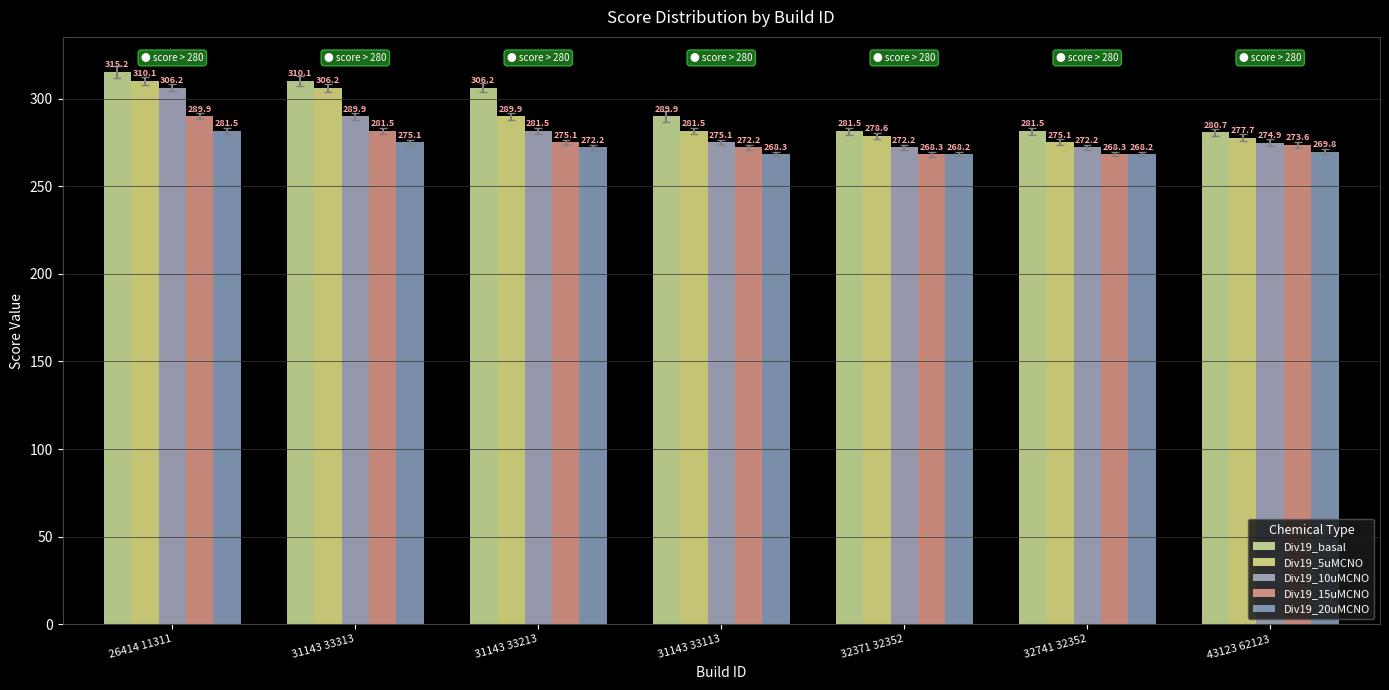

At how many categories does at least one series exceed 305?

3